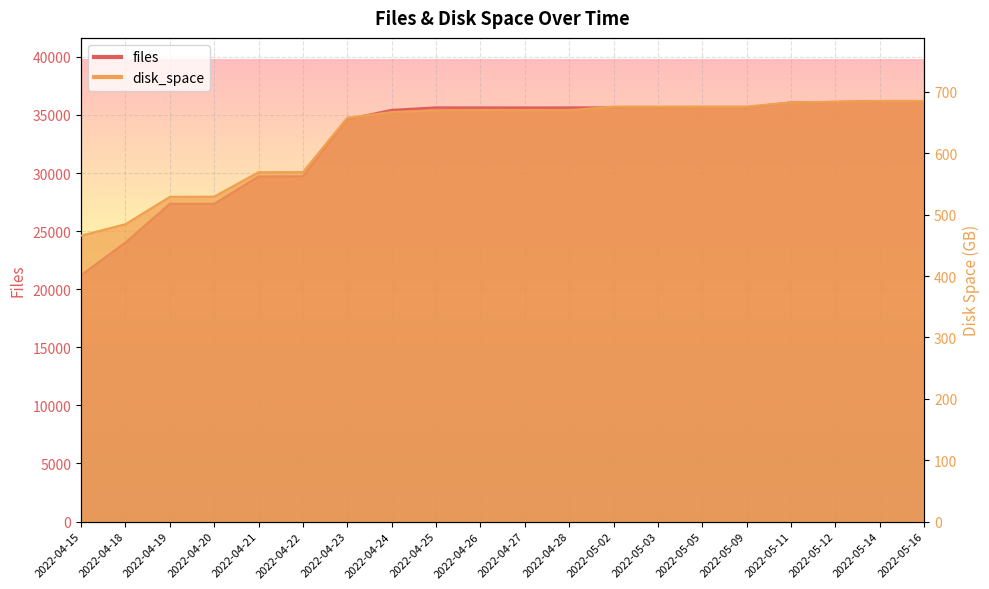

How many data points does each series have?

20